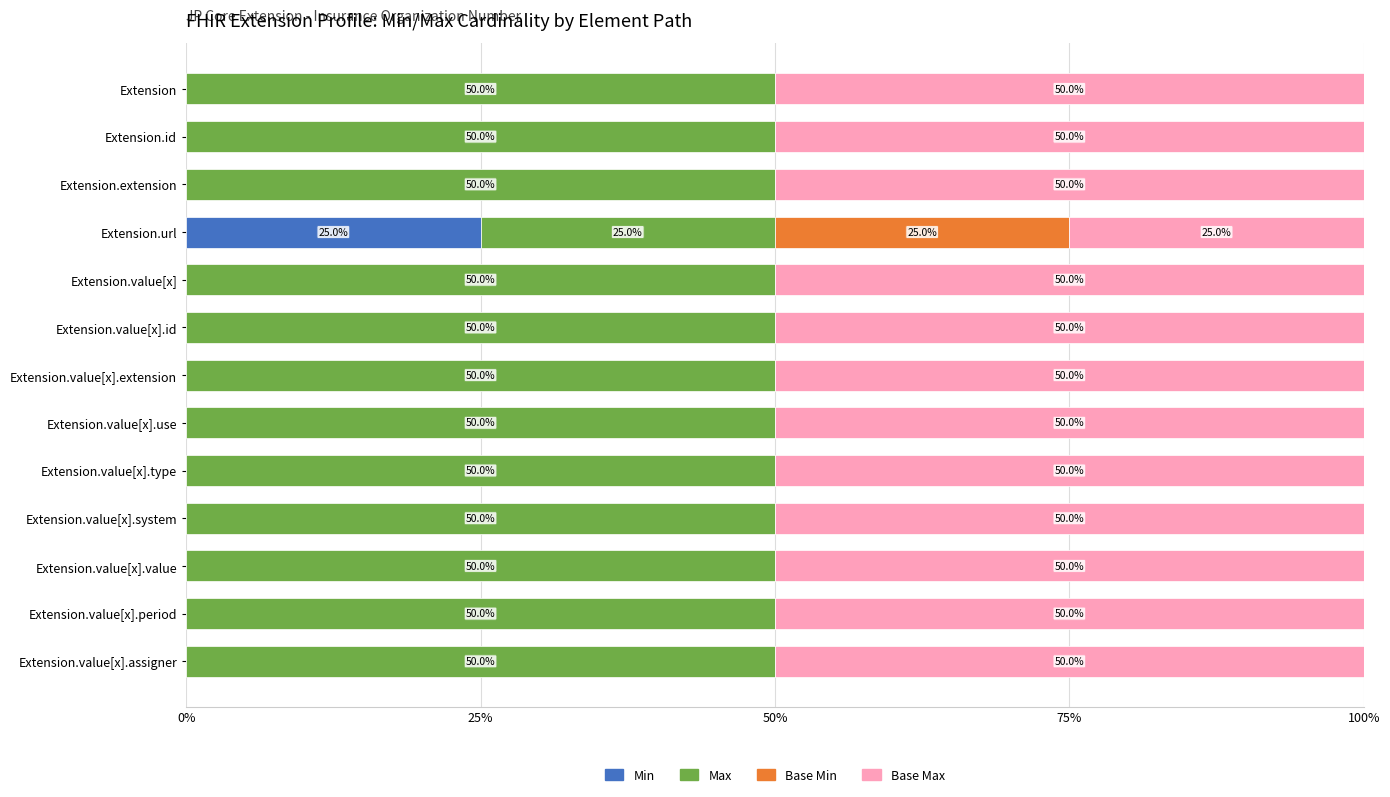

At which label does Min reach its peak?

Extension.url